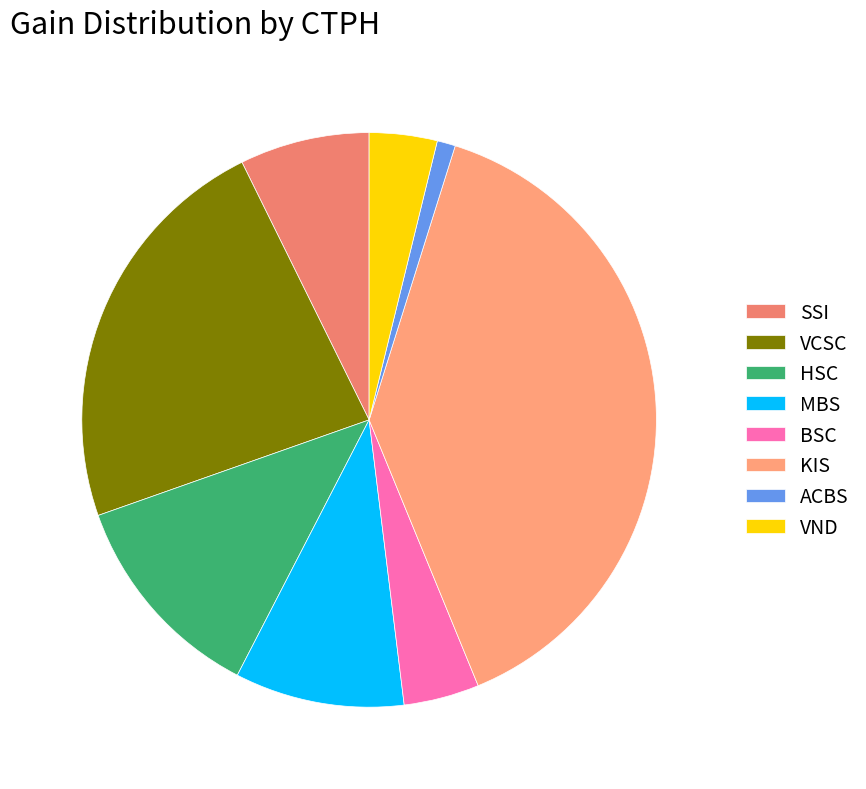

What is the smallest slice in the pie chart?

ACBS